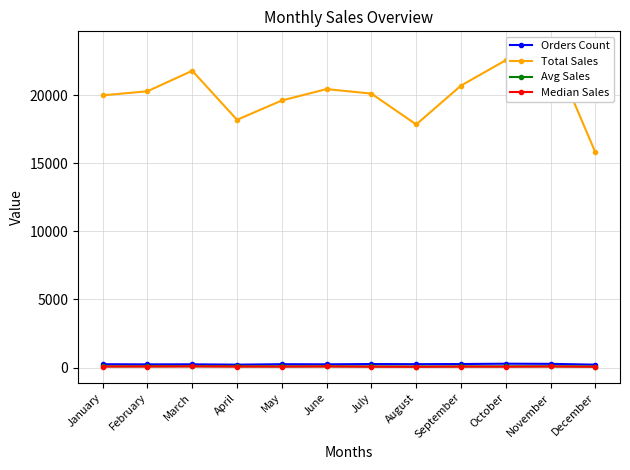

How many lines are shown in the chart?

4